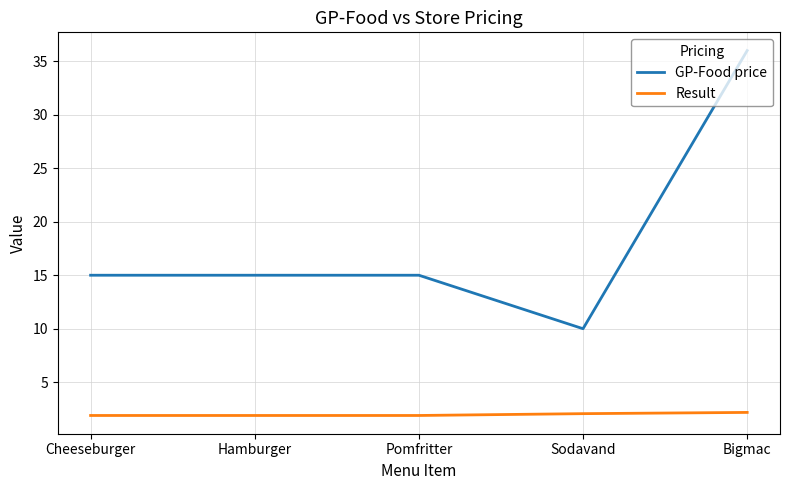

The value of Result at Hamburger is 1.9. True or false?

True